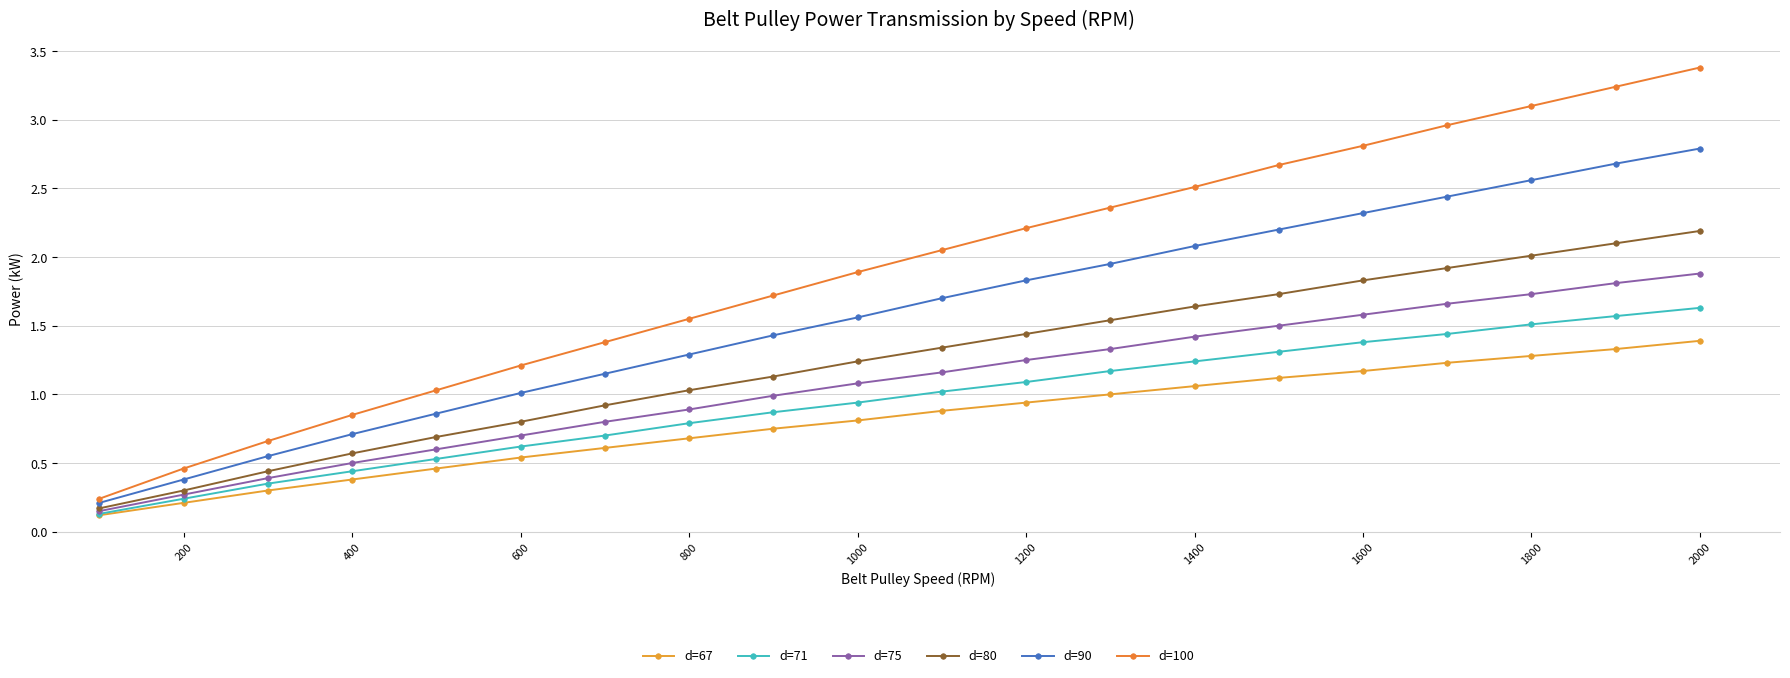

What is the value of the d=71 point at the 15th from the left?

1.3